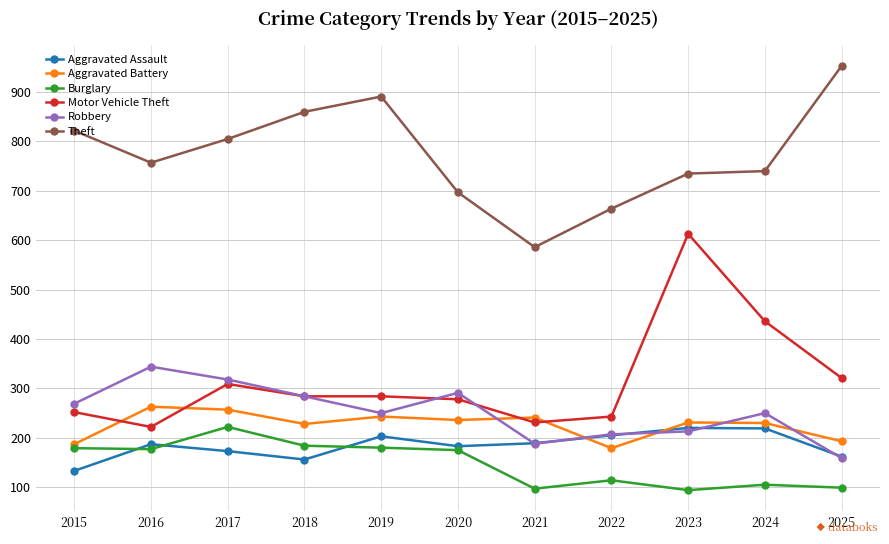

At which label does Motor Vehicle Theft first exceed 284?

2017